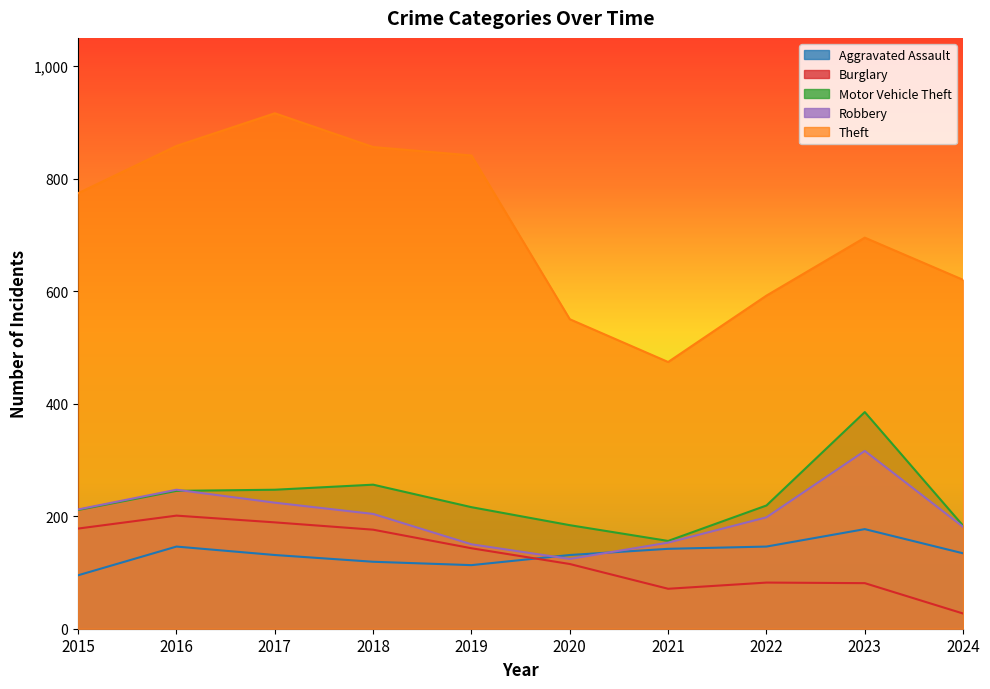

Is the value of Robbery at 2017 greater than the value of Burglary at 2023?

Yes